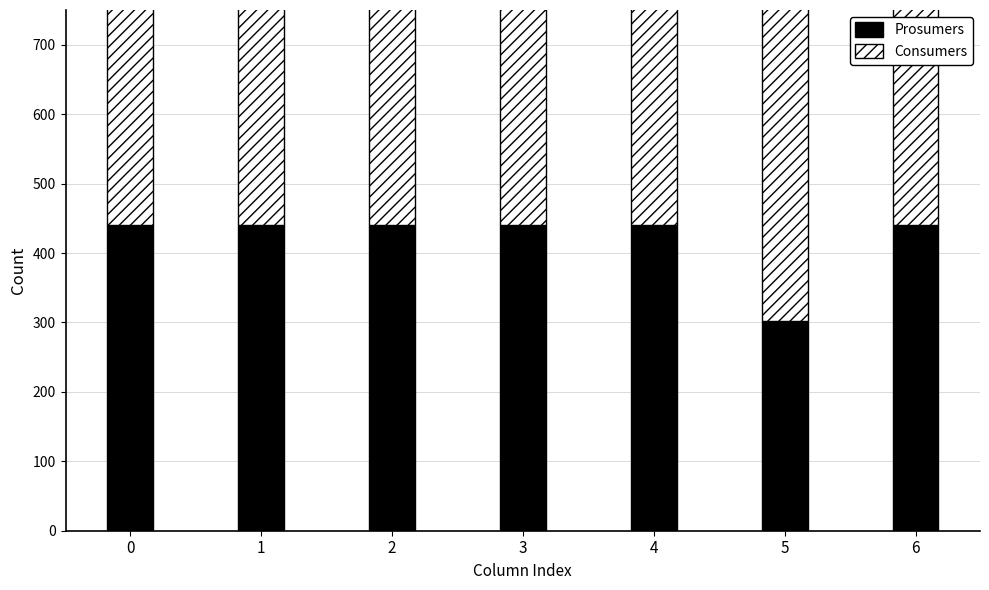

What is the lowest value of the Prosumers series?

302